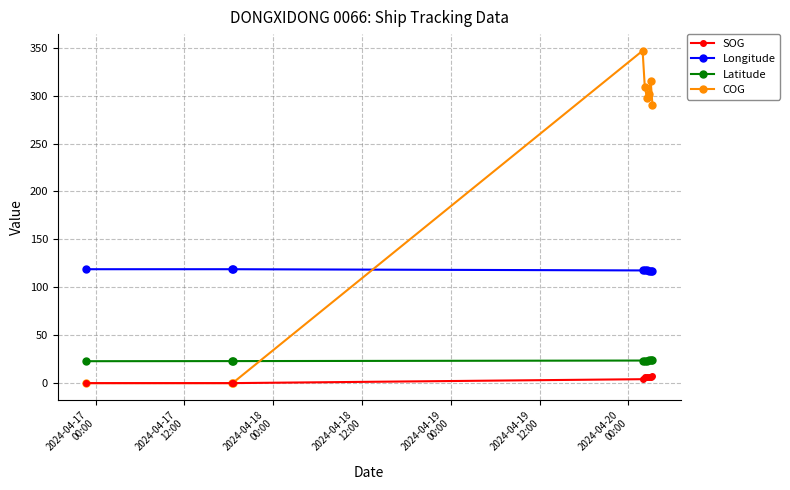

Which series has the widest spread of values?

COG